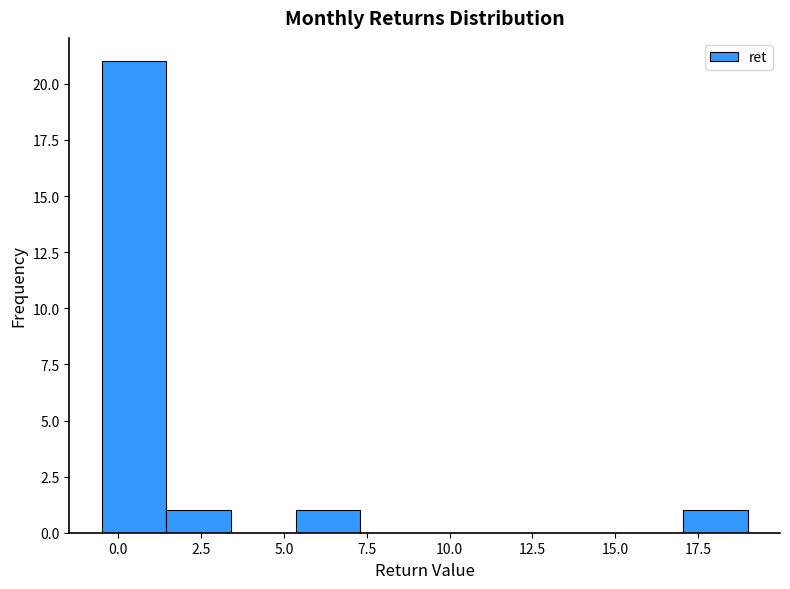

Around what value on the x-axis is the tallest bar? Give the approximate position of its centre, as read against the axis.

0.5